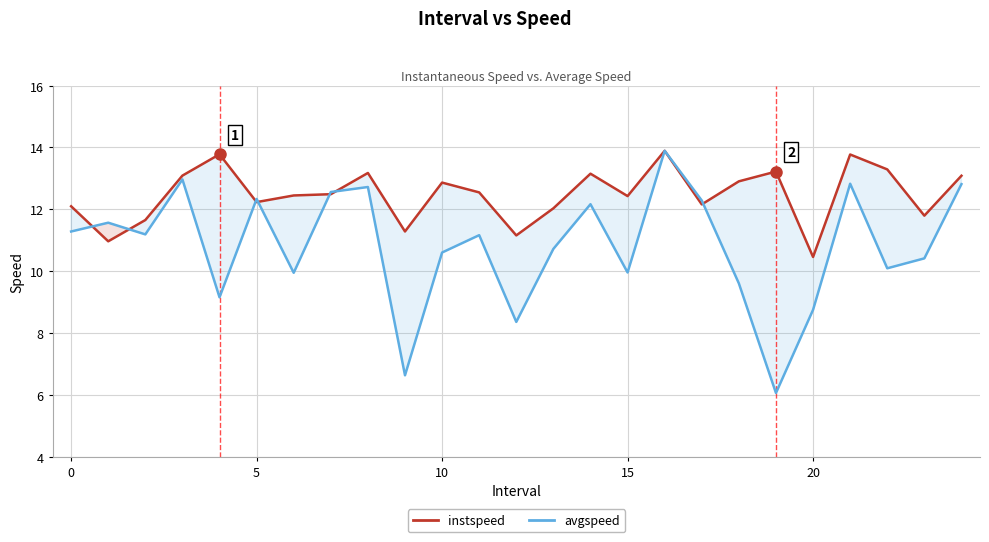

What is the minimum value shown in the chart?

6.1